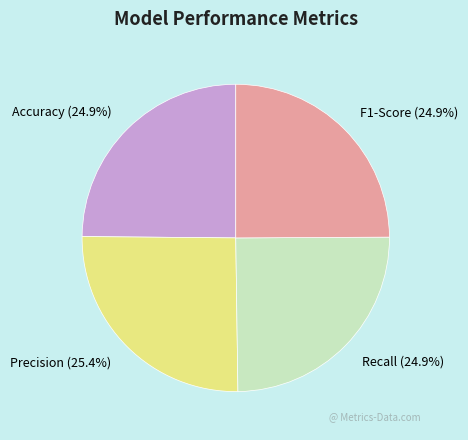

To the nearest percent, what percentage of the pie is Recall?

25%